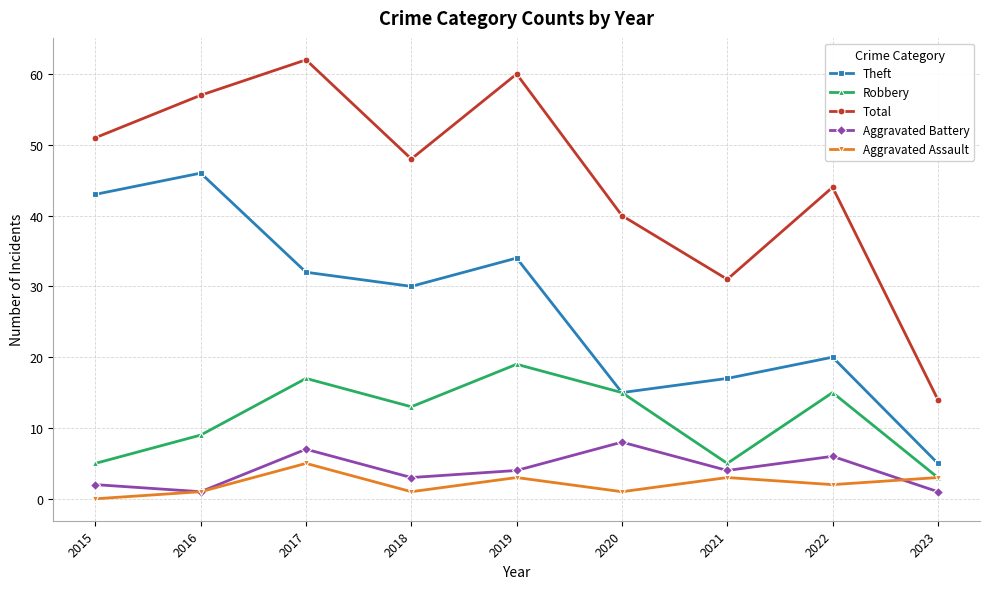

Where is the first local maximum for Aggravated Assault?

2017